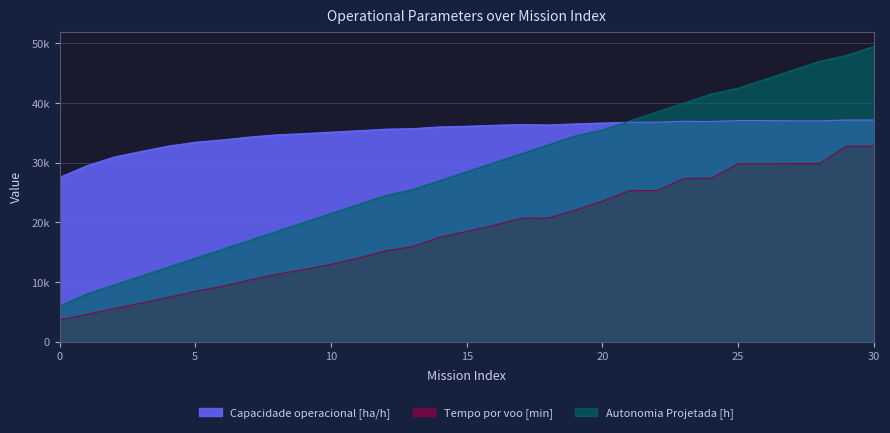

Which series has the largest range (max minus min)?

Autonomia Projetada [h]